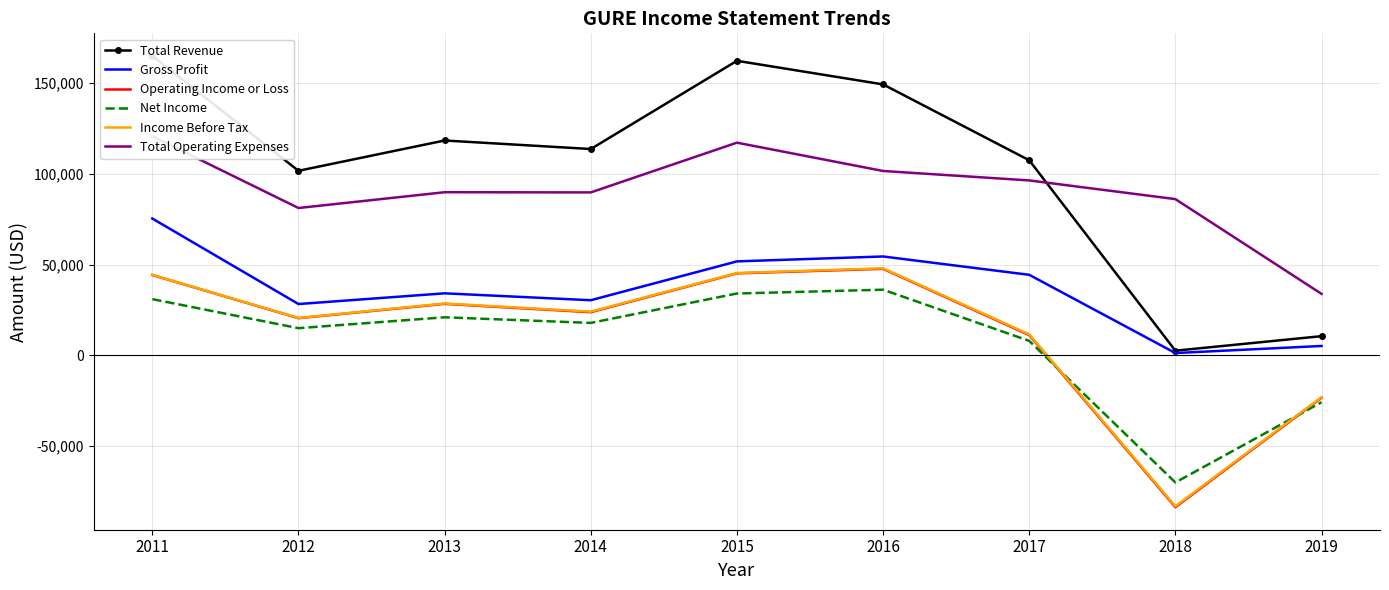

How many lines are shown in the chart?

6